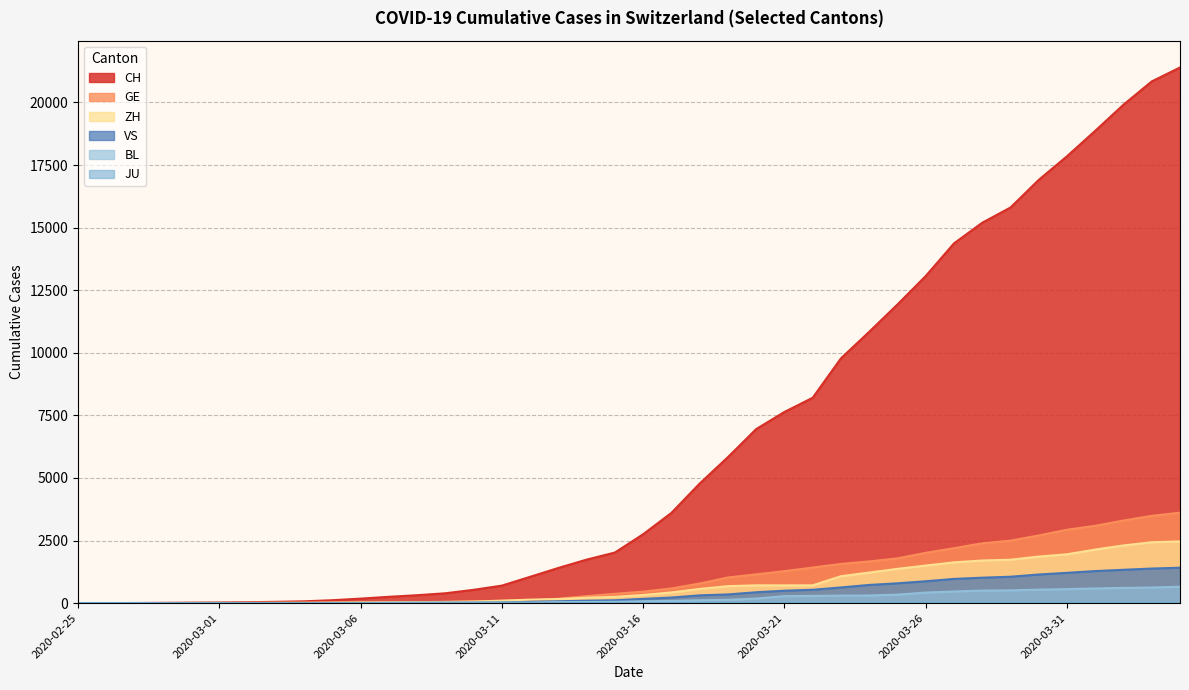

How many intersections are there between GE and ZH?

5